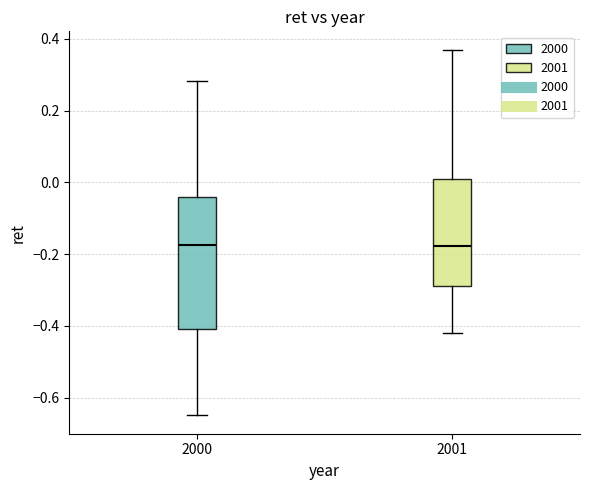

Reading left to right, read every box against the y-axis: the position of its median line, the range the box covers, and the ends of its whiskers. The values are not printed on the chart, so give them approximately, as read against the axis.

2000: median -0.18, box -0.40 to -0.04, whiskers -0.64 to 0.28
2001: median -0.18, box -0.28 to 0.00, whiskers -0.42 to 0.38